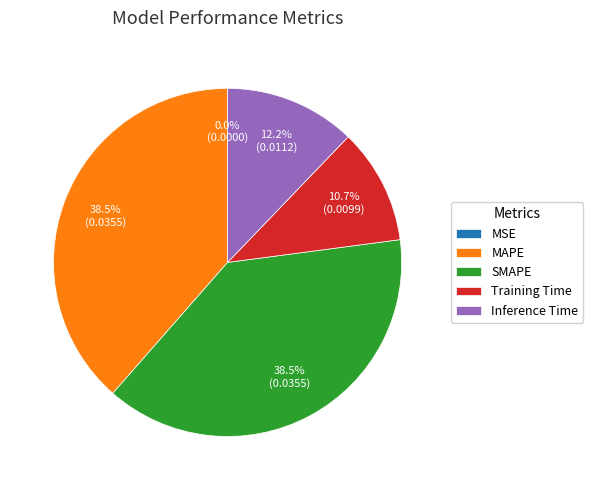

Do Inference Time and Training Time together represent more than half of the pie?

No